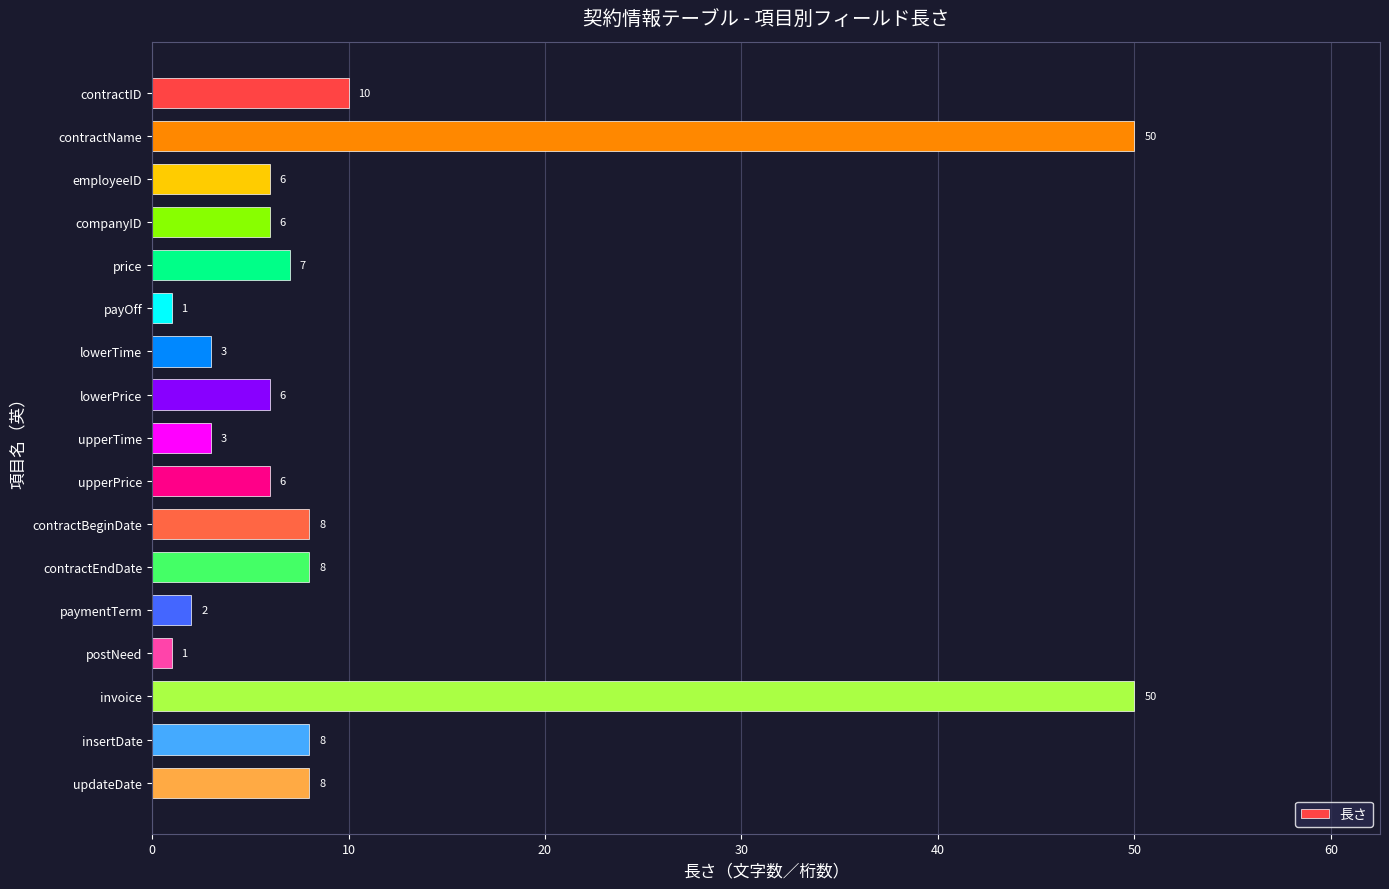

Does the chart contain any negative values?

No